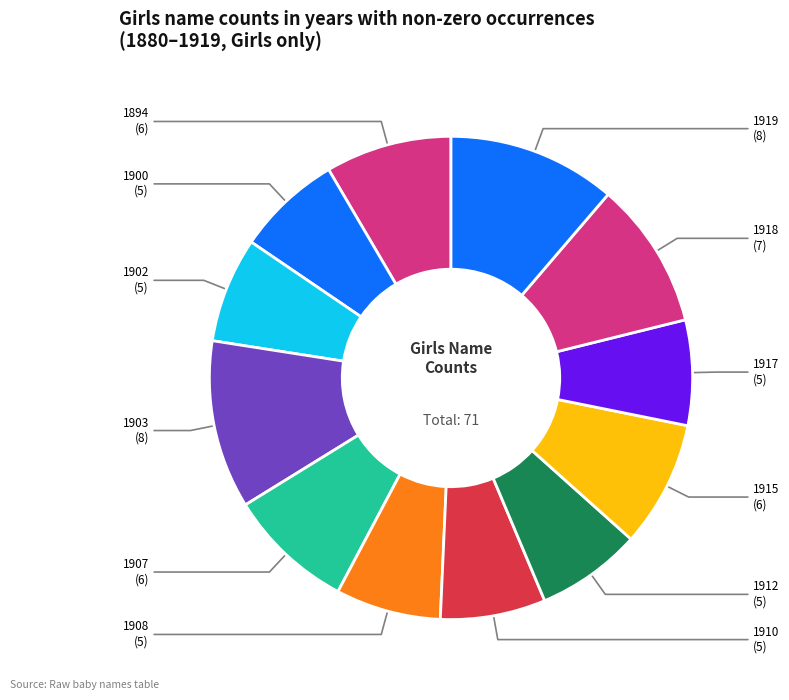

Is there a majority slice in this chart?

No